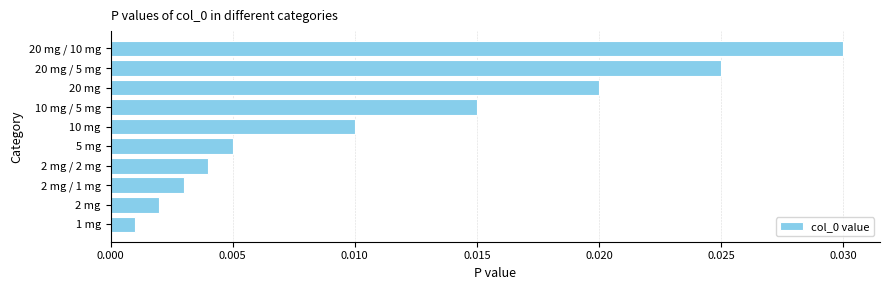

Count the number of categories in the chart.

10